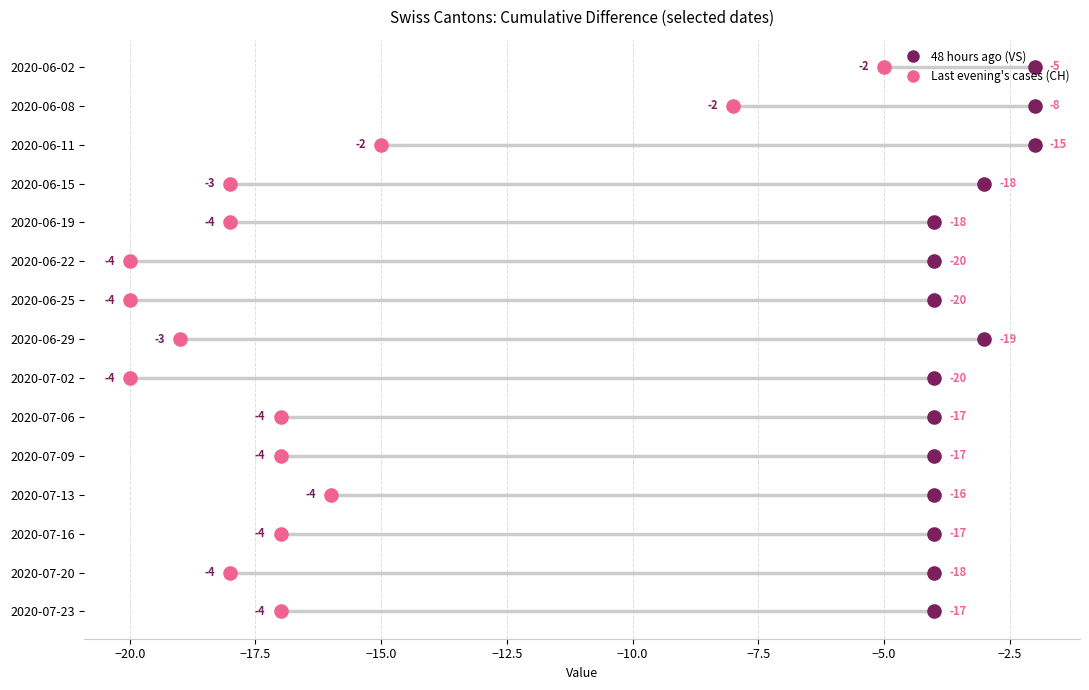

Which series reaches the maximum Y coordinate?

48 hours ago